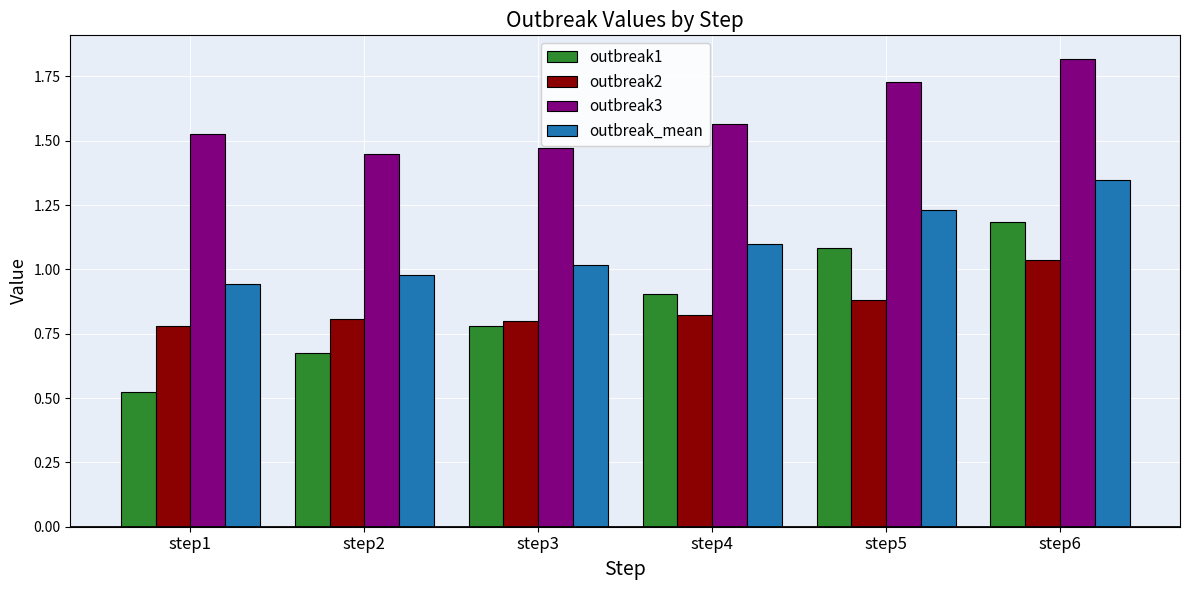

Count the outbreak1 values in the range 0 to 1.

4